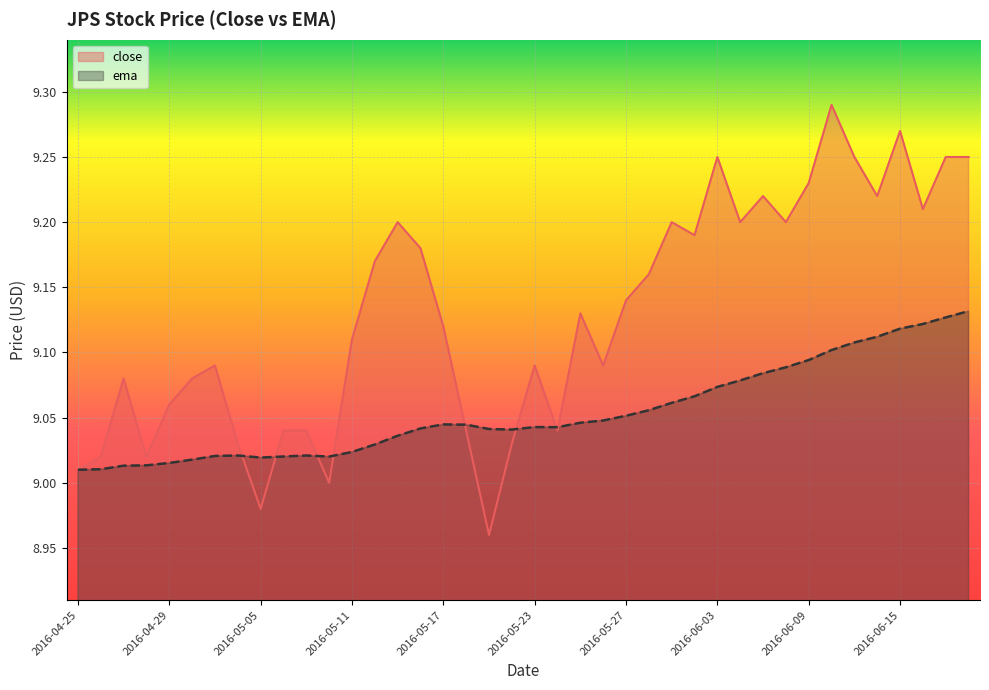

Reading left to right, list all the values displayed in this chart.

close: 9.0	9.0	9.1	9.0	9.1	9.1	9.1	9.0	9.0	9.0	9.0	9.0	9.1	9.2	9.2	9.2	9.1	9.0	9.0	9.0	9.1	9.0	9.1	9.1	9.1	9.2	9.2	9.2	9.2	9.2	9.2	9.2	9.2	9.3	9.2	9.2	9.3	9.2	9.2	9.2
ema: 9.0	9.0	9.0	9.0	9.0	9.0	9.0	9.0	9.0	9.0	9.0	9.0	9.0	9.0	9.0	9.0	9.0	9.0	9.0	9.0	9.0	9.0	9.0	9.0	9.1	9.1	9.1	9.1	9.1	9.1	9.1	9.1	9.1	9.1	9.1	9.1	9.1	9.1	9.1	9.1